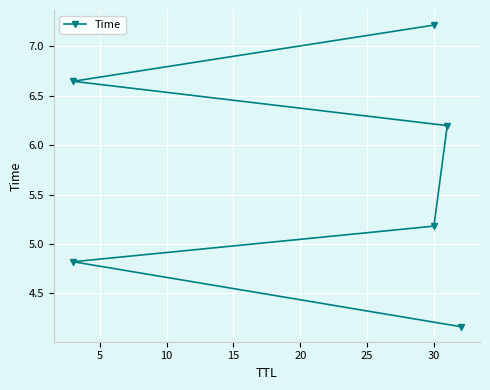

What is the difference between the maximum and minimum values?

3.1